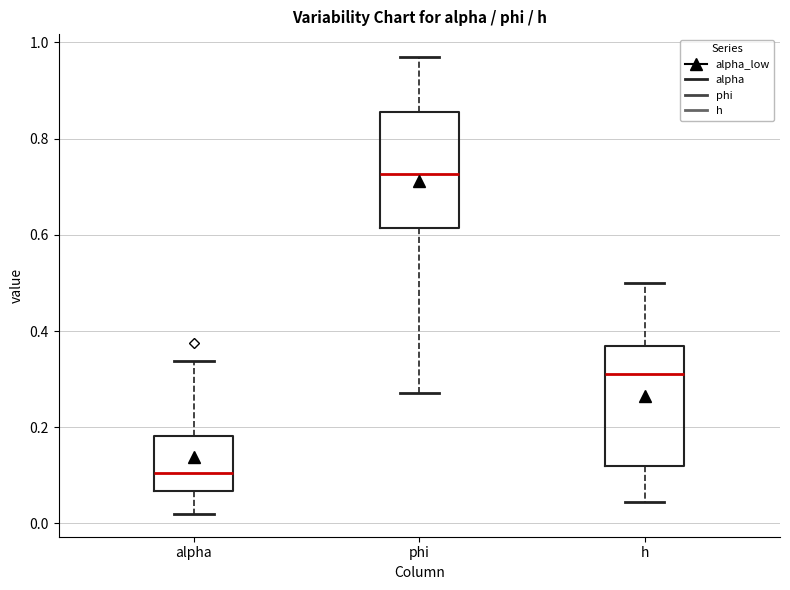

Which box's median line is the lowest?

alpha